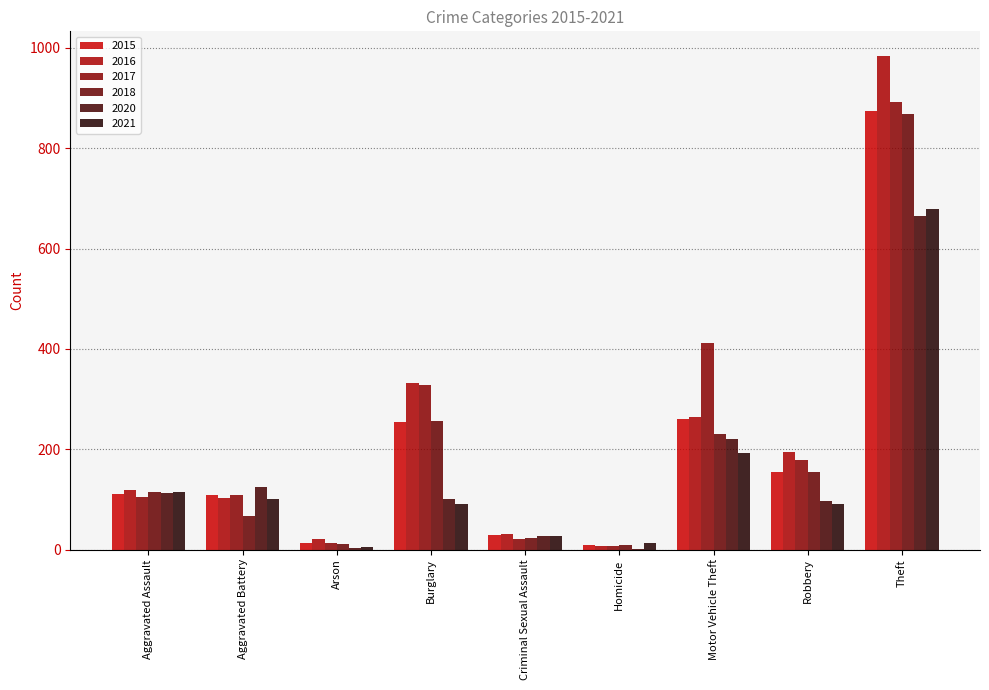

What is the maximum value for 2017?

892